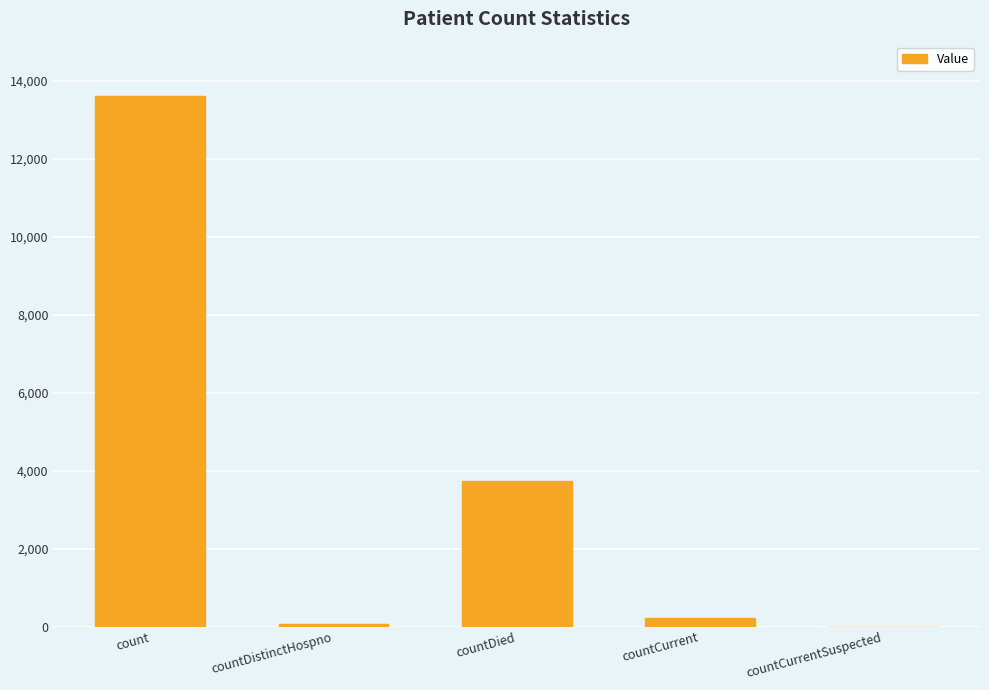

Are the bars horizontal?

No